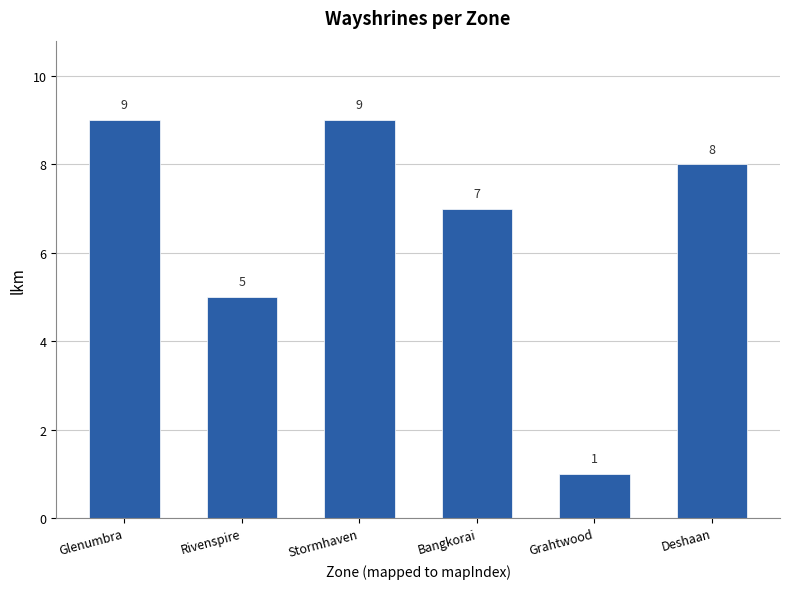

Reading left to right, list all the values displayed in this chart.

9	5	9	7	1	8